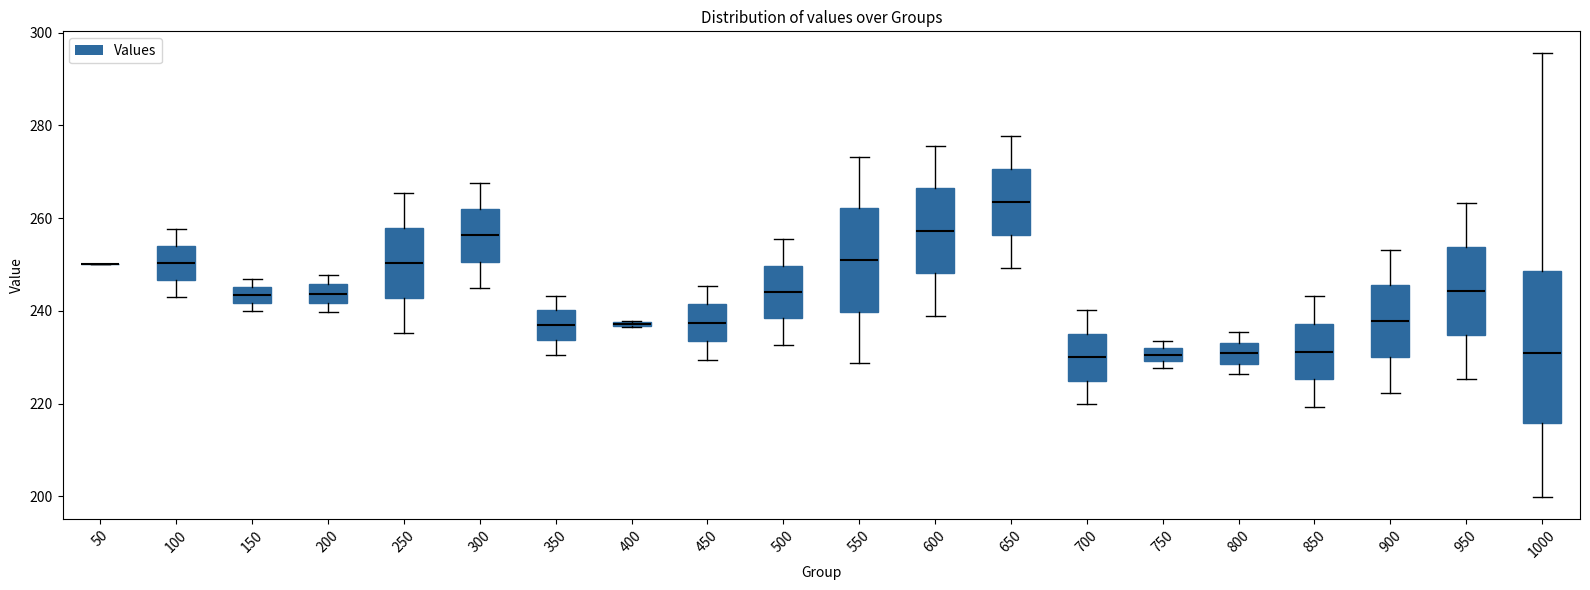

Where does the lower whisker of the box at x = 350 end on the y-axis? The values are not printed on the chart, so give them approximately, as read against the axis.

230